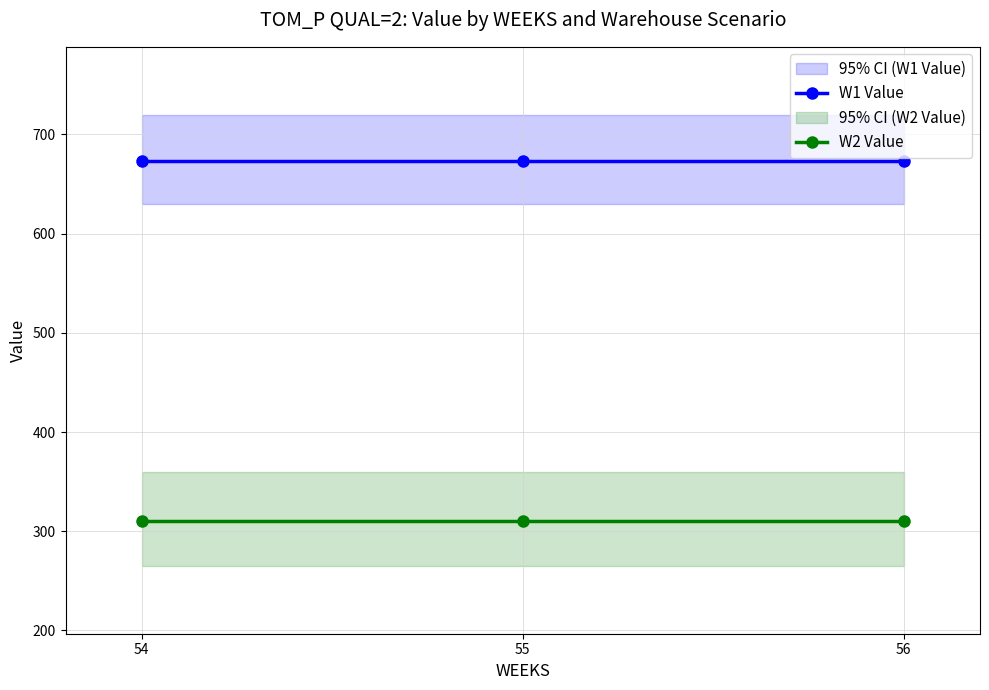

True or false: W2 Value has a value of 156.2 at 56.

False